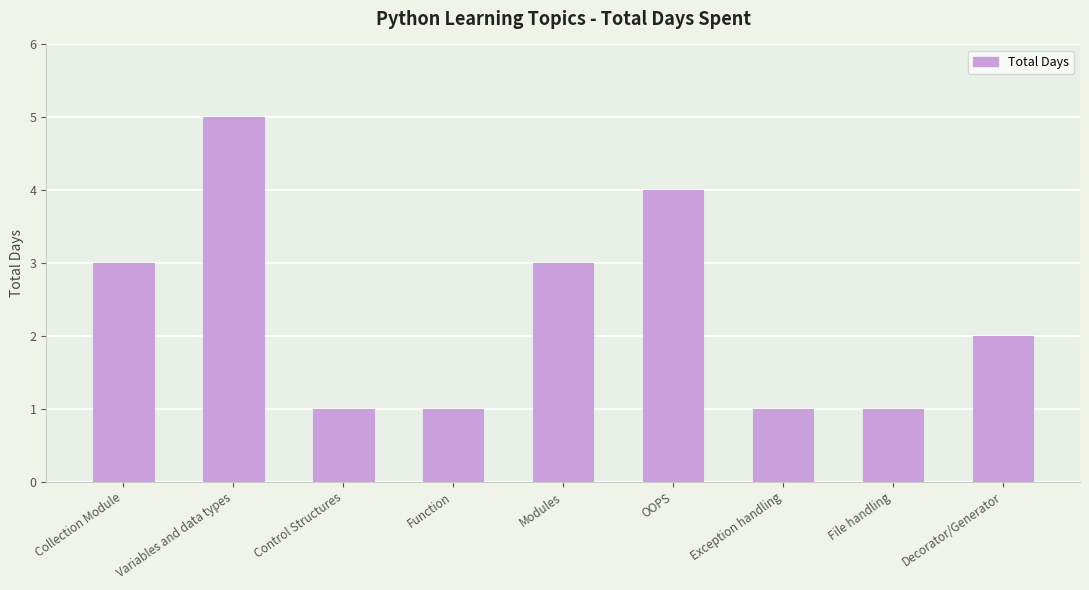

What position from the right is Function?

6